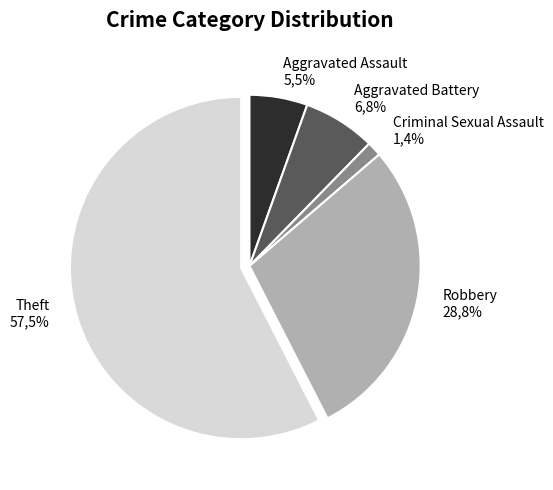

Is it true that Theft is 46% of the pie?

False